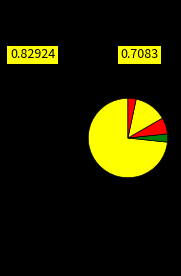

How many segments does this pie chart have?

5